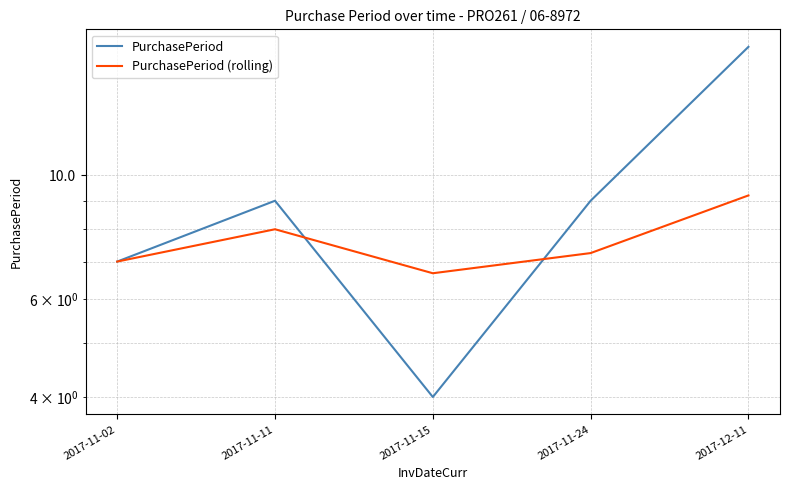

Where does the PurchasePeriod (rolling) series first go above 7?

2017-11-11